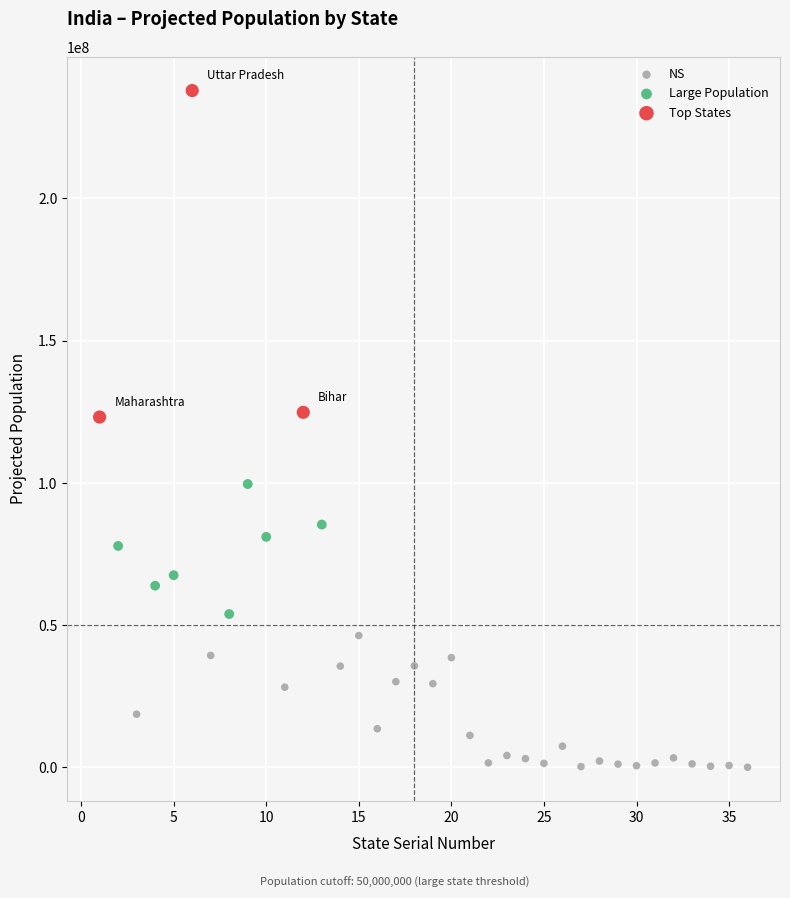

Which series has the largest Y range (max minus min)?

Top States